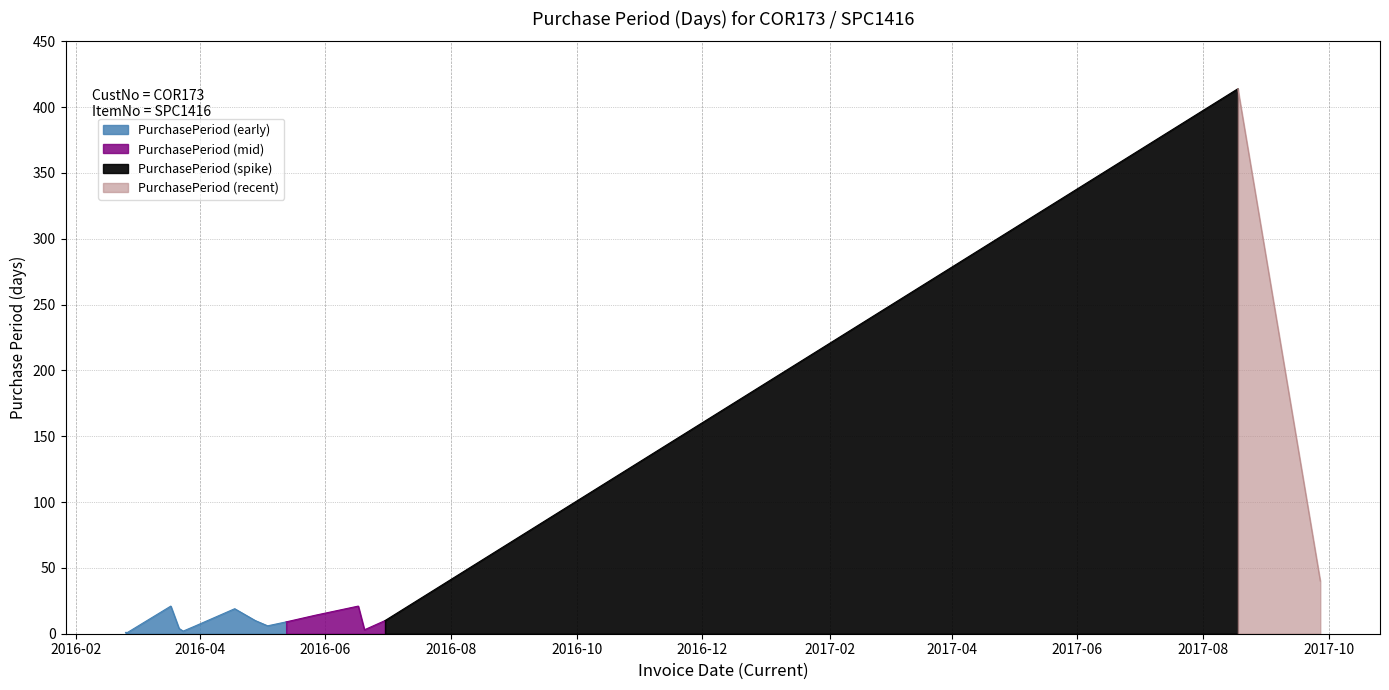

The value at 2016-05-13 is 9. True or false?

True